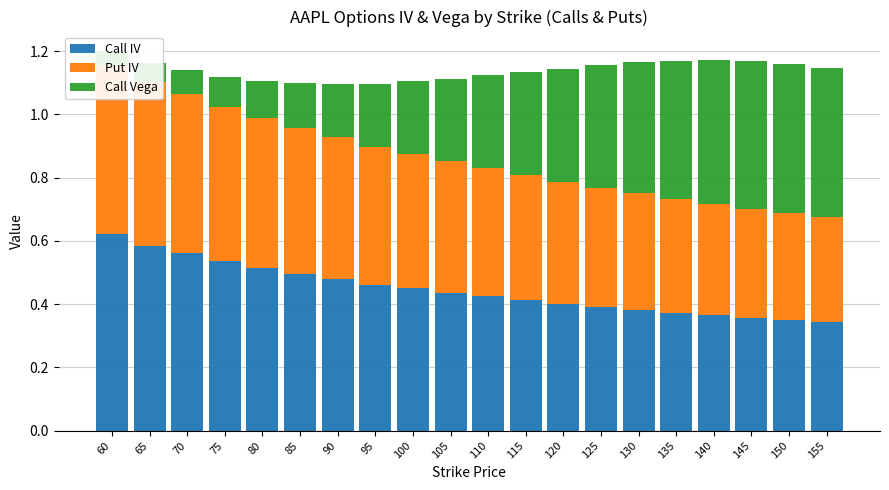

Read the Call Vega value at 155.

0.5